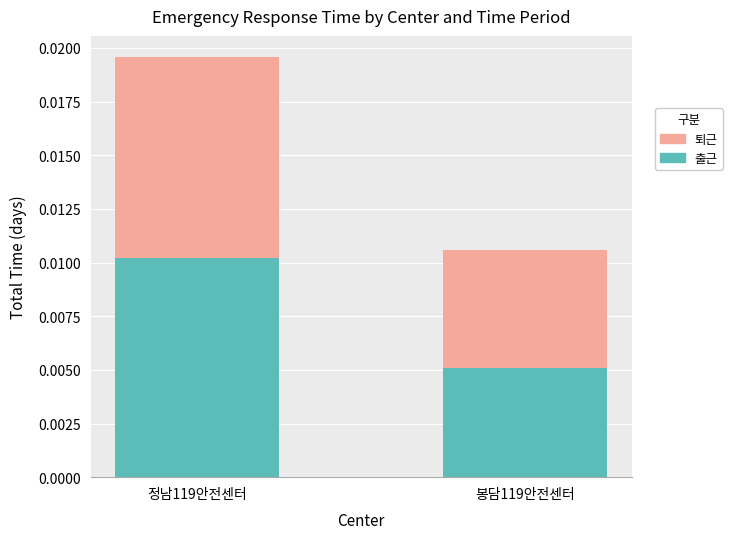

Does the chart contain any negative values?

No